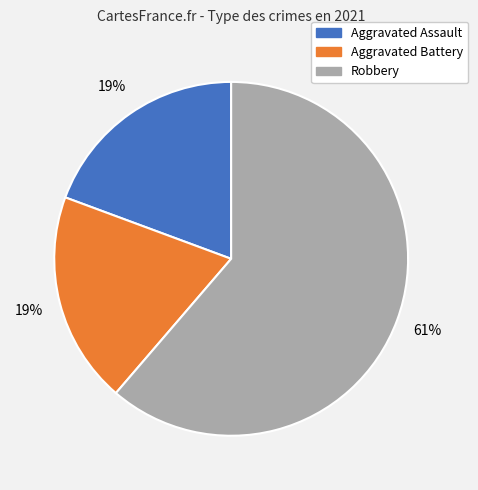

Between Robbery and Aggravated Assault, which is larger?

Robbery